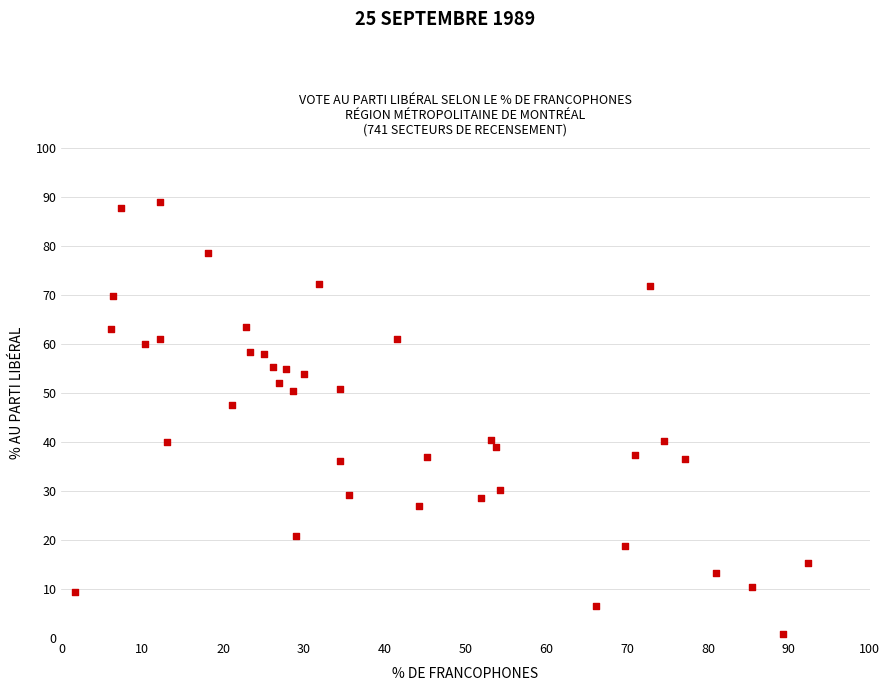

What is the range of X values (max minus min)?

90.7